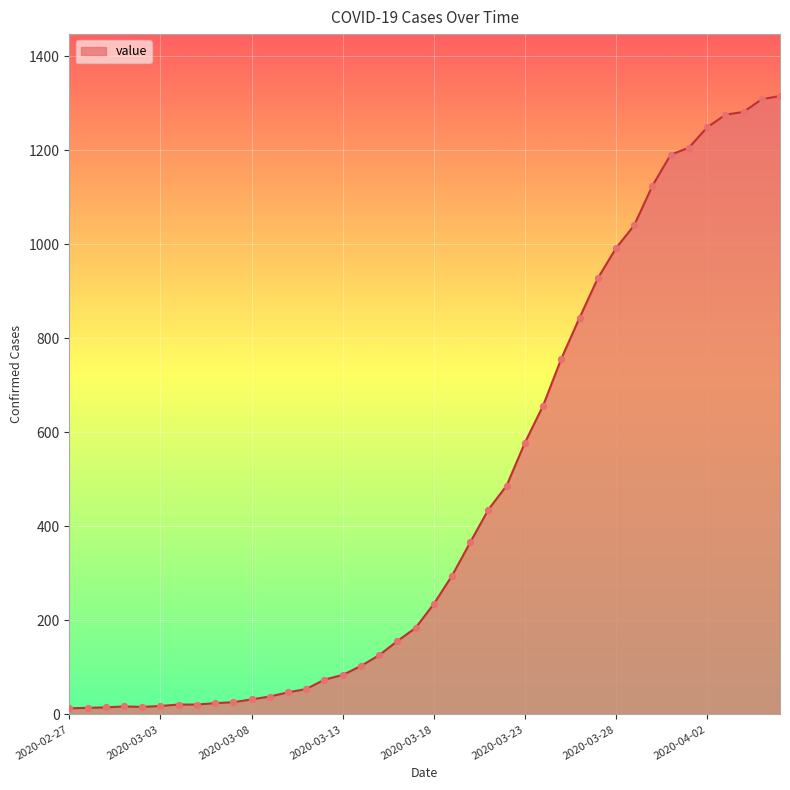

What is the difference between the maximum and minimum values?

1303